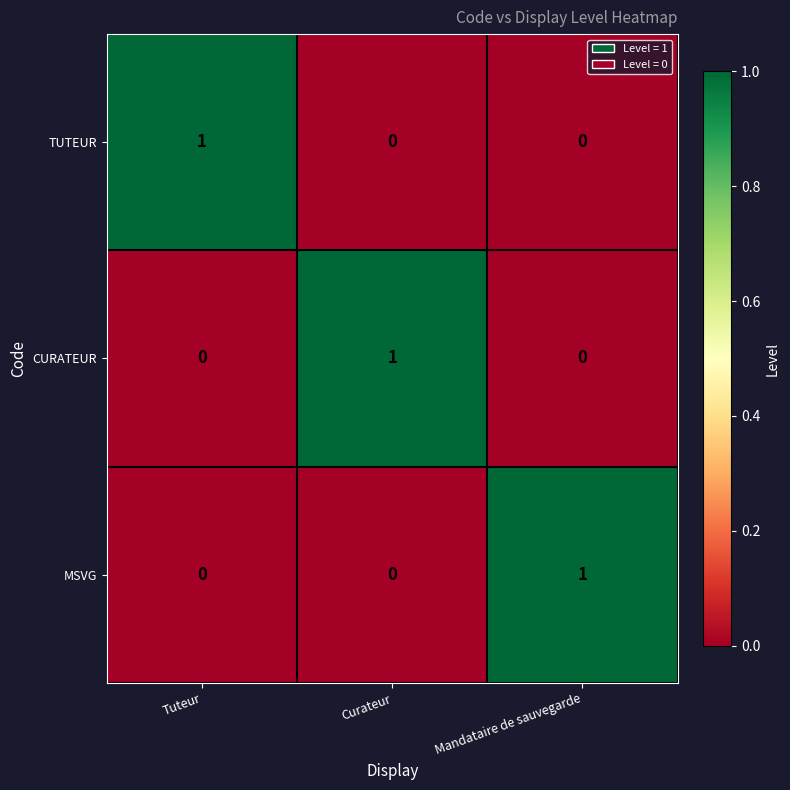

At how many categories does at least one series exceed 0?

3